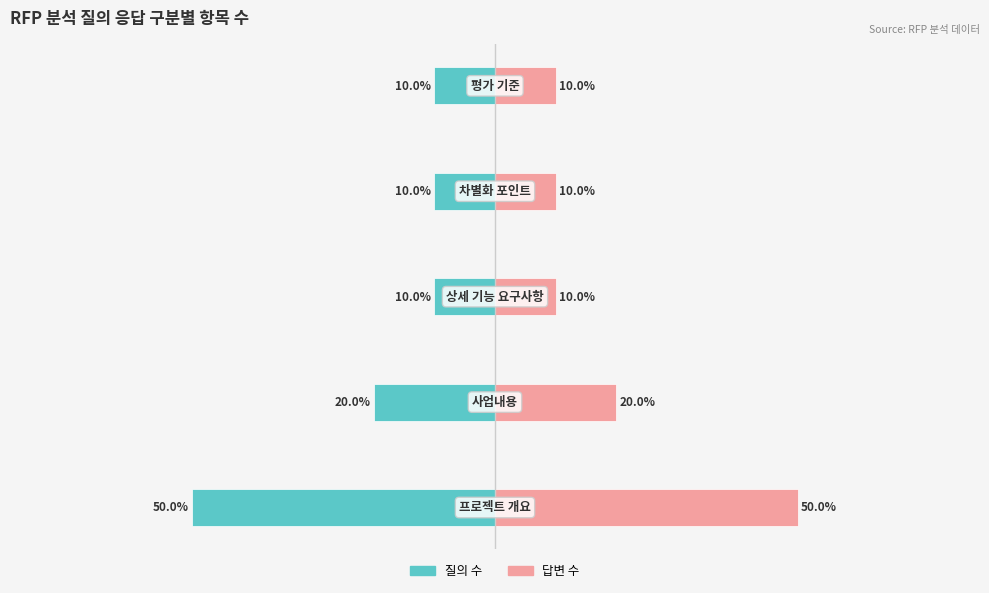

Is the value of 답변 수 at 4 greater than the value of 질의 수 at 1?

Yes